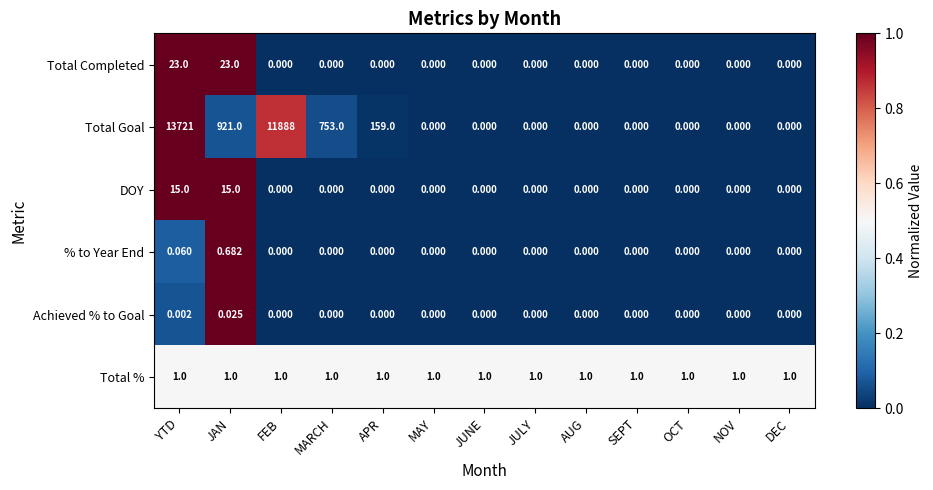

Rank the series by their maximum value, from highest to lowest.

Total Goal, Total Completed, DOY, Total %, % to Year End, Achieved % to Goal